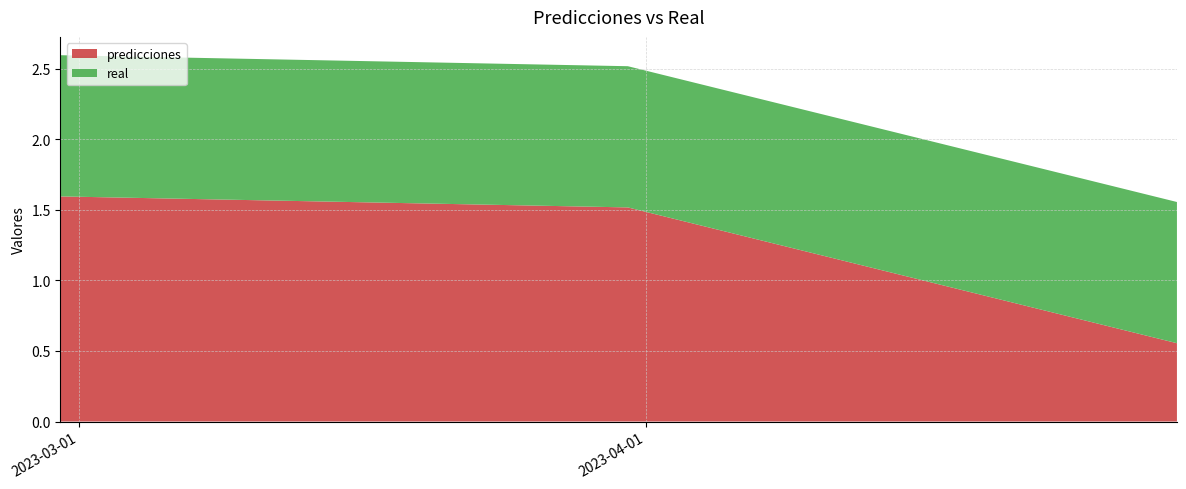

Reading left to right, extract all data points from this chart.

predicciones: 1.6	1.5	0.6
real: 1.0	1.0	1.0